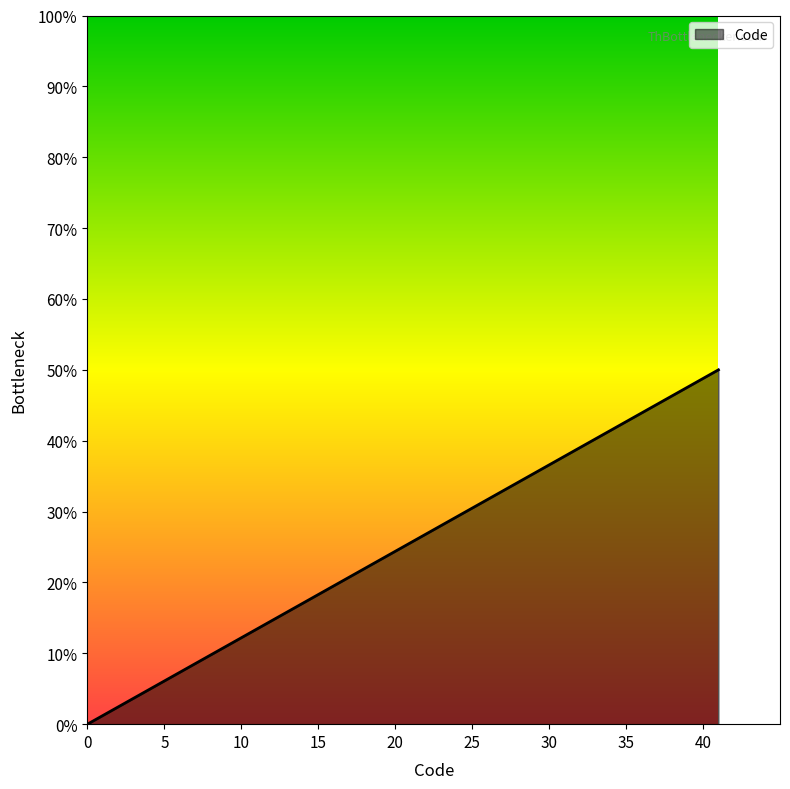

What is the maximum value shown in the chart?

50.0